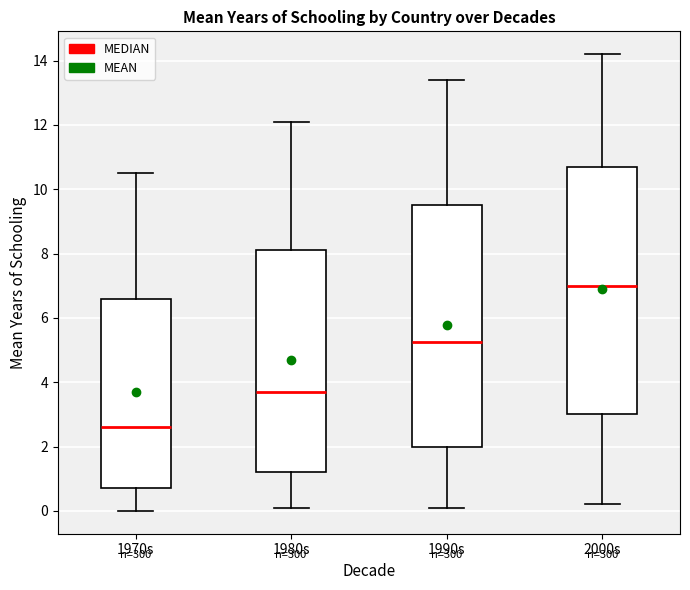

Reading left to right, read every box against the y-axis: the position of its median line, the range the box covers, and the ends of its whiskers. The values are not printed on the chart, so give them approximately, as read against the axis.

1970s: median 2.6, box 0.8 to 6.6, whiskers 0.0 to 10.6
1980s: median 3.8, box 1.2 to 8.2, whiskers 0.2 to 12.2
1990s: median 5.2, box 2.0 to 9.6, whiskers 0.2 to 13.4
2000s: median 7.0, box 3.0 to 10.8, whiskers 0.2 to 14.2